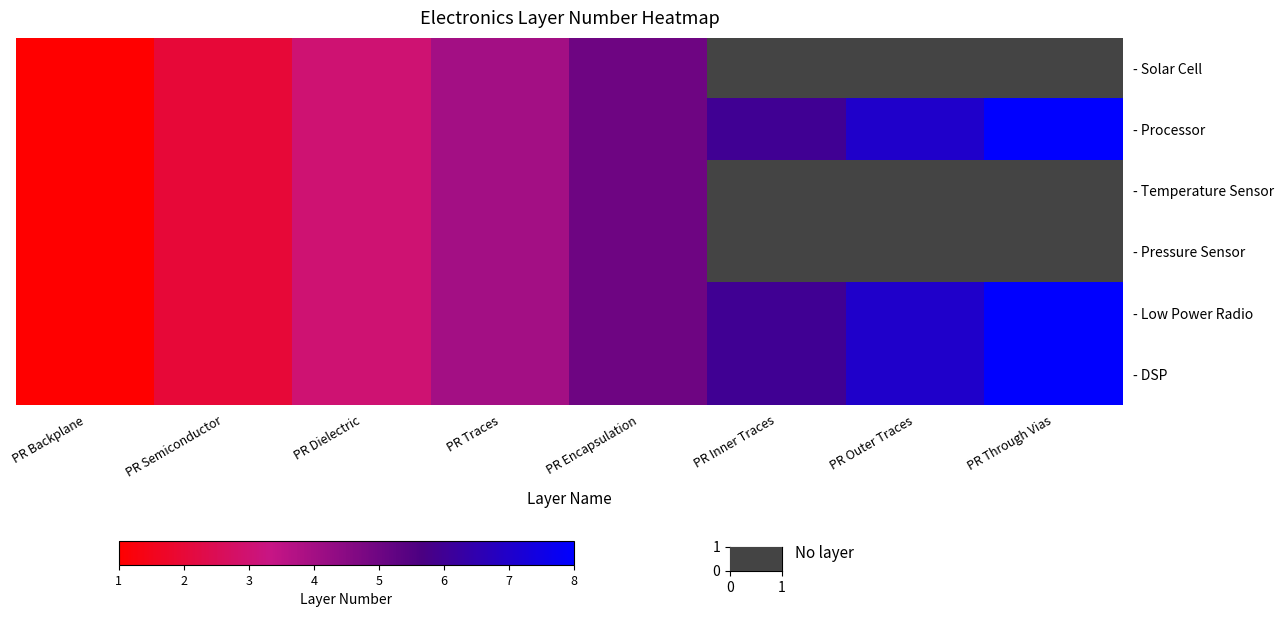

At which label is - Processor closest to 4?

PR Traces